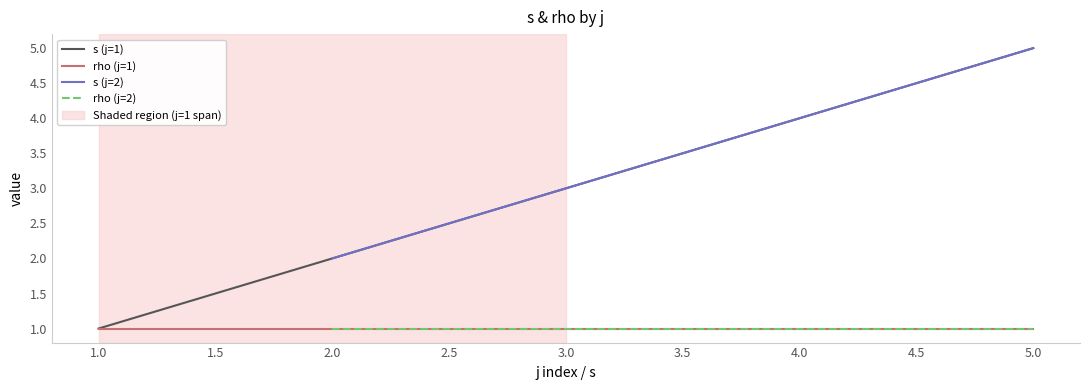

What is the maximum value for s?

5